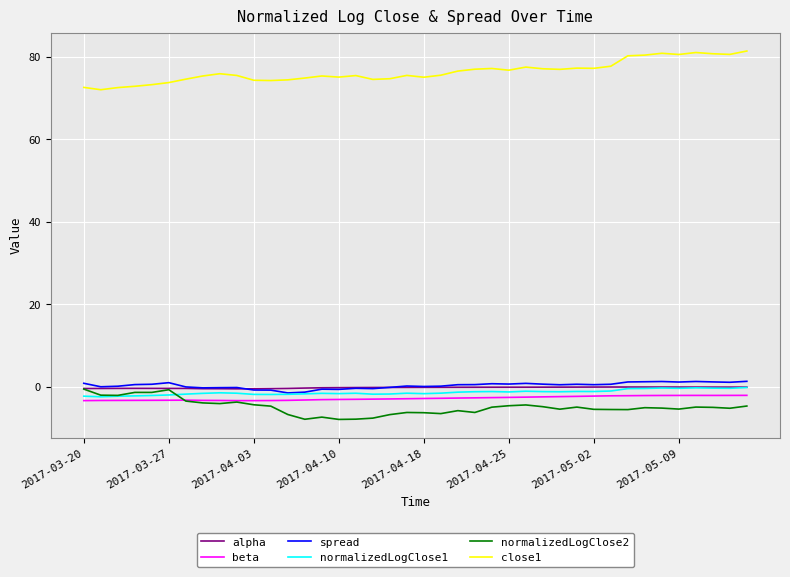

Which series has the largest total across all categories?

close1